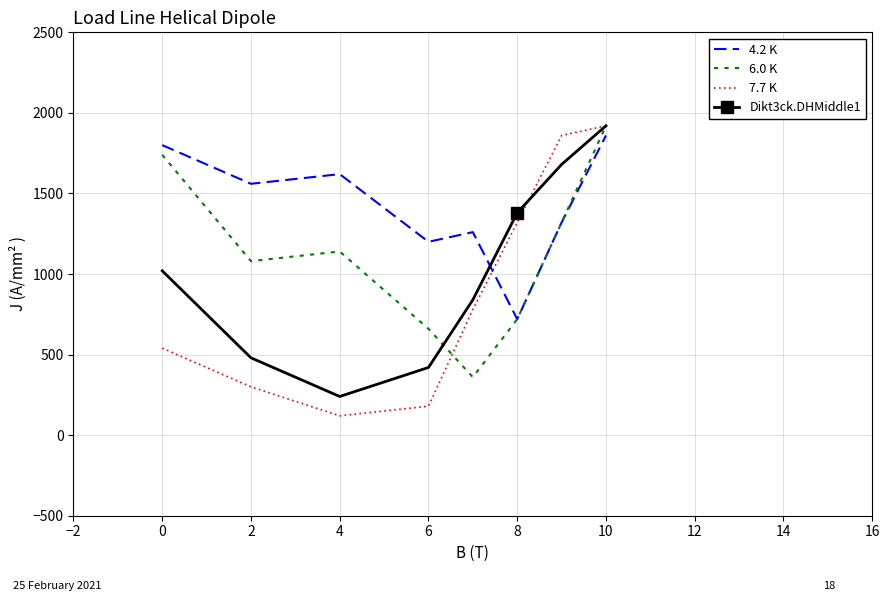

What is the maximum value for Dikt3ck.DHMiddle1?

1920